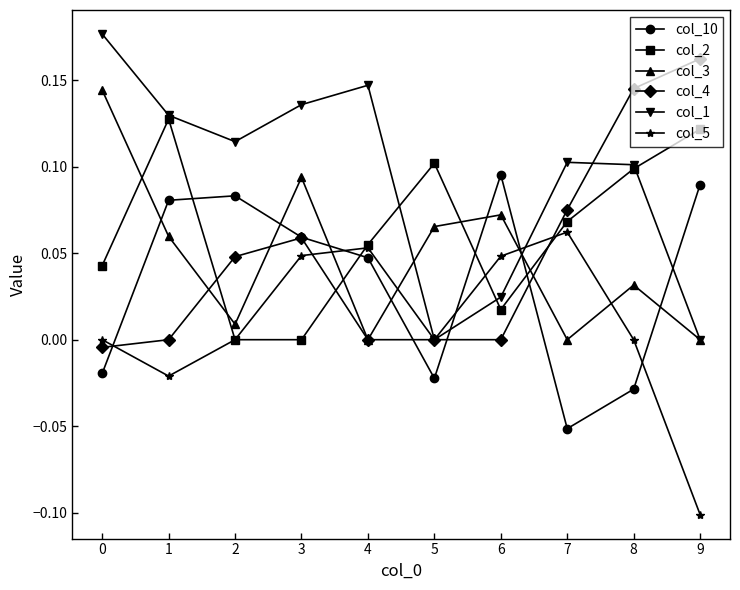

Where do col_5 and col_3 first cross each other?

3 and 4